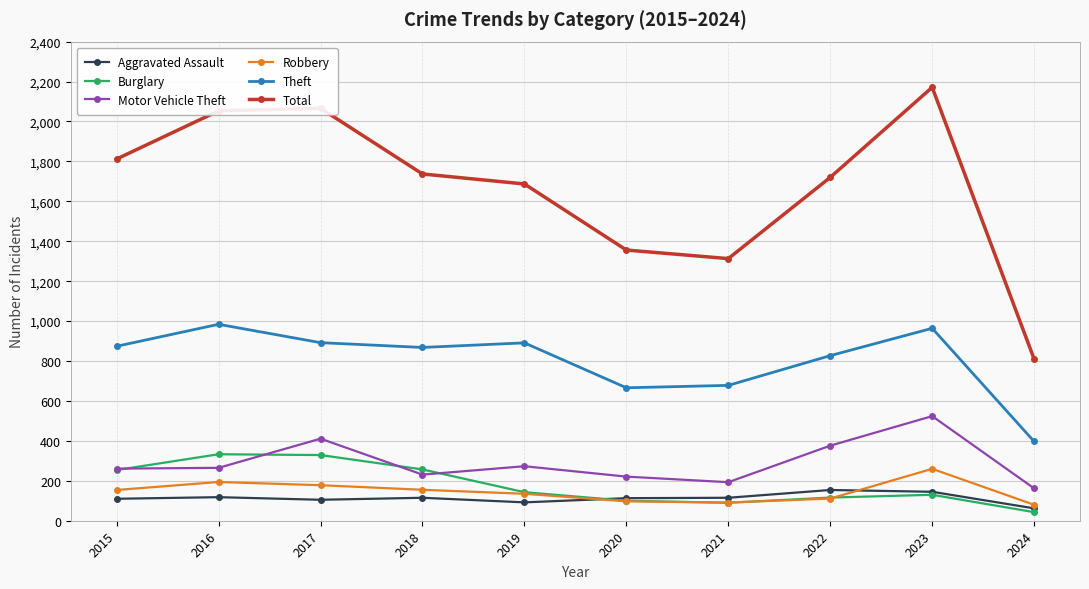

Which series changed the most between 2020 and 2023?

Total